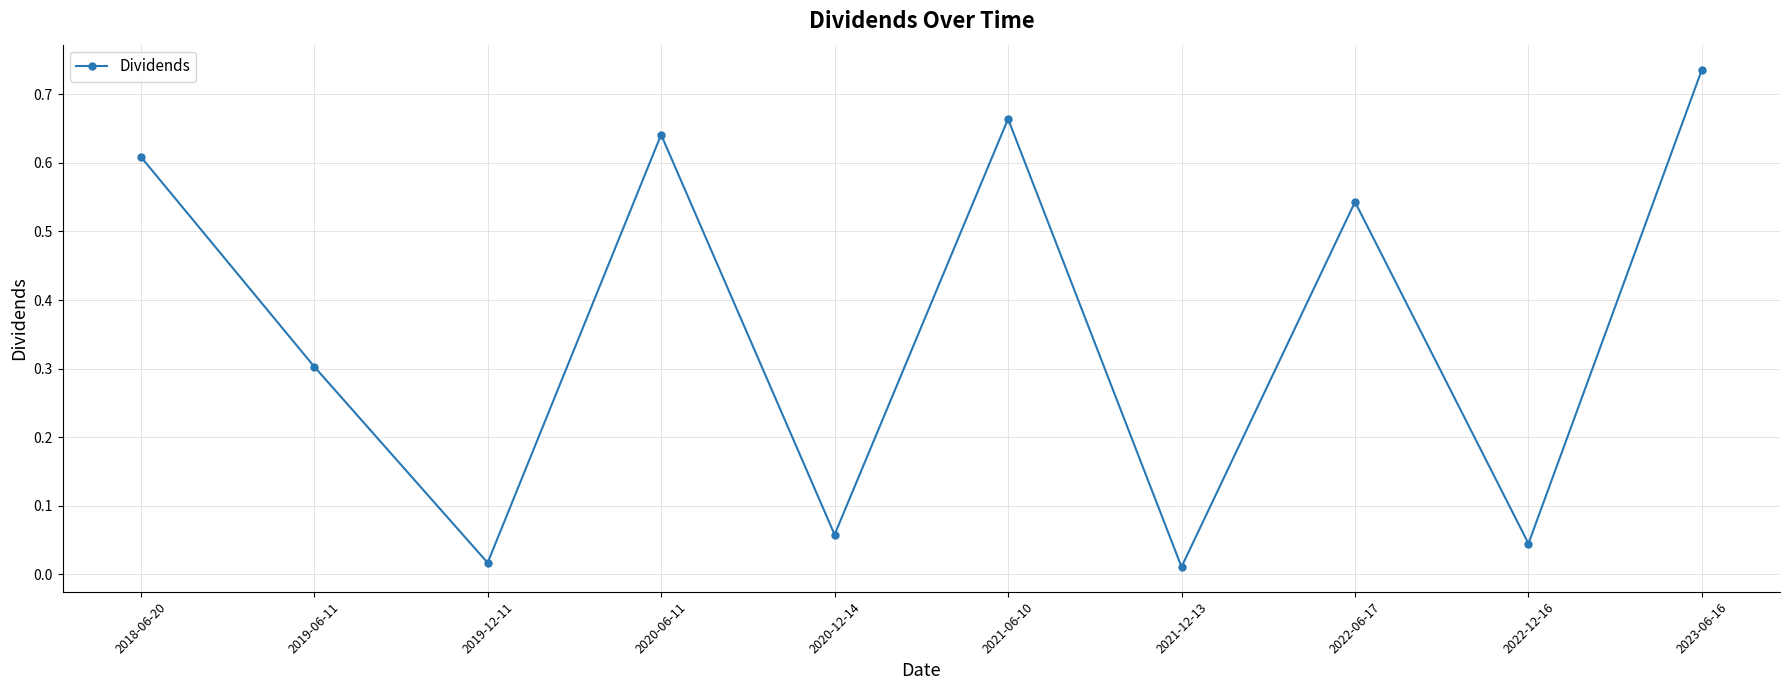

The value at 2018-06-20 is 1.1. True or false?

False